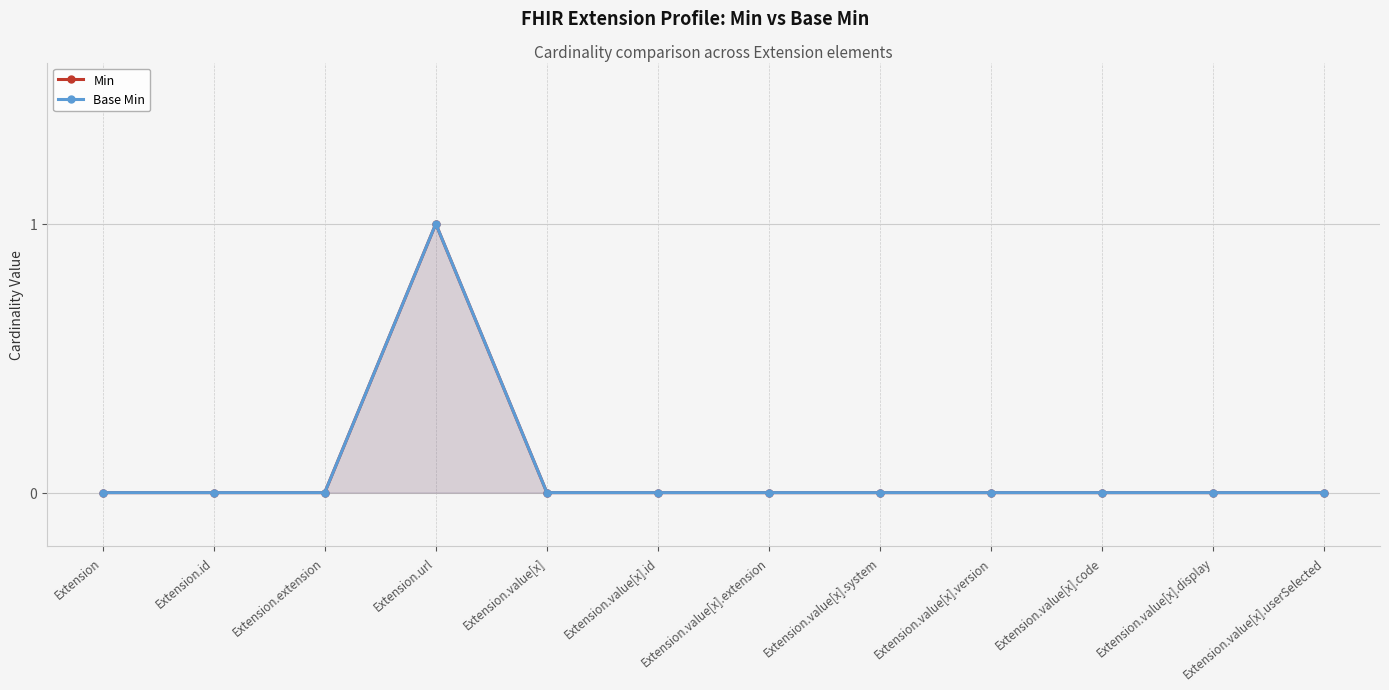

Is the value of Min at Extension.value[x].userSelected greater than the value of Base Min at Extension?

No